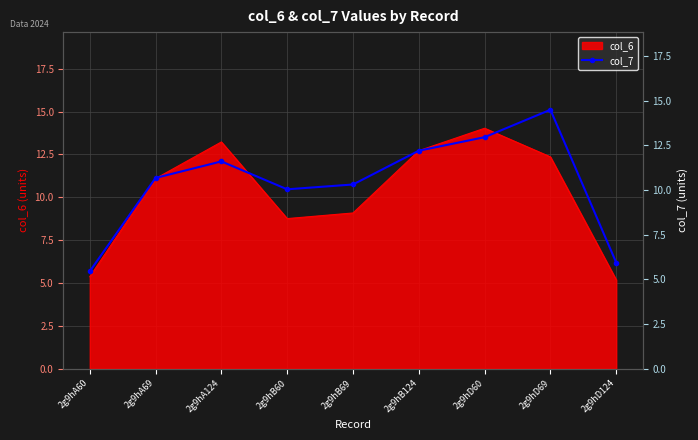

How many points are higher than both their immediate neighbors (excluding endpoints)?

2